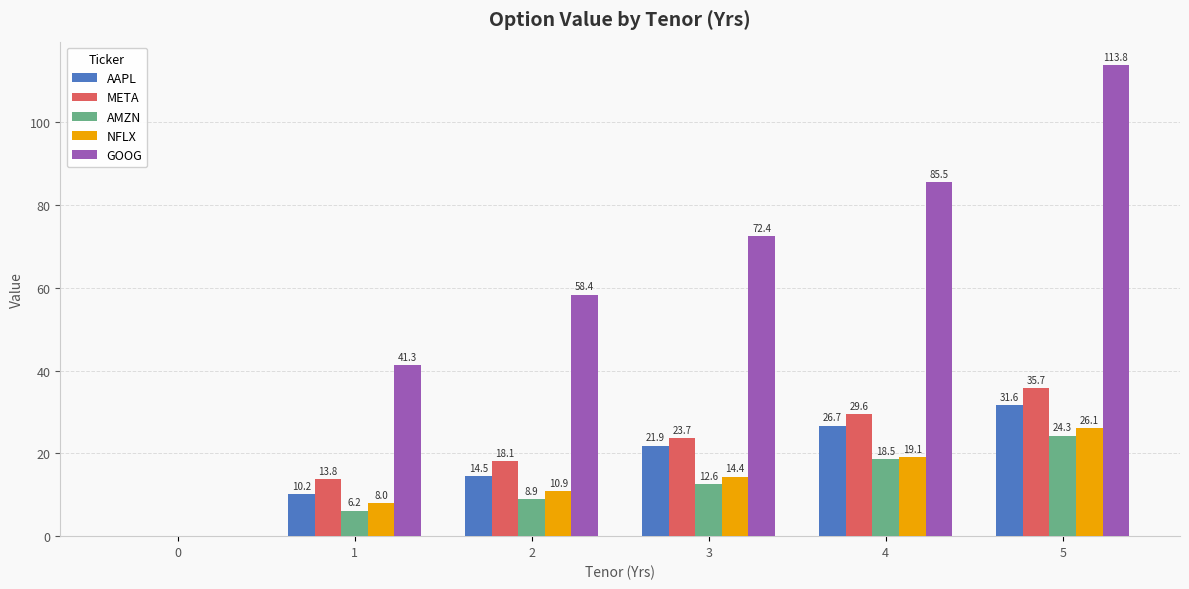

Does the chart contain stacked bars?

No